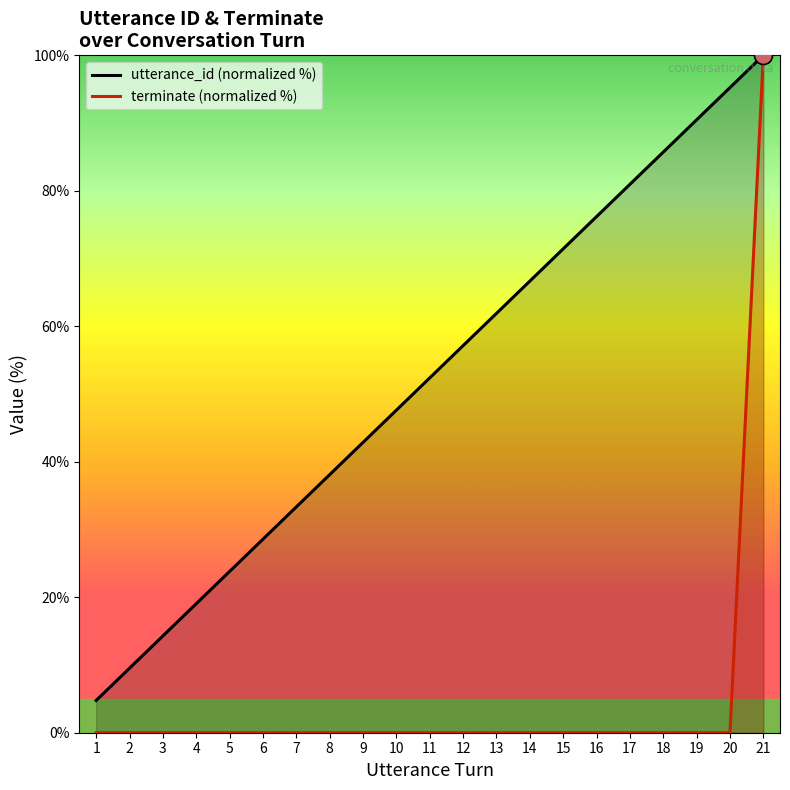

How many distinct data groups are displayed?

2